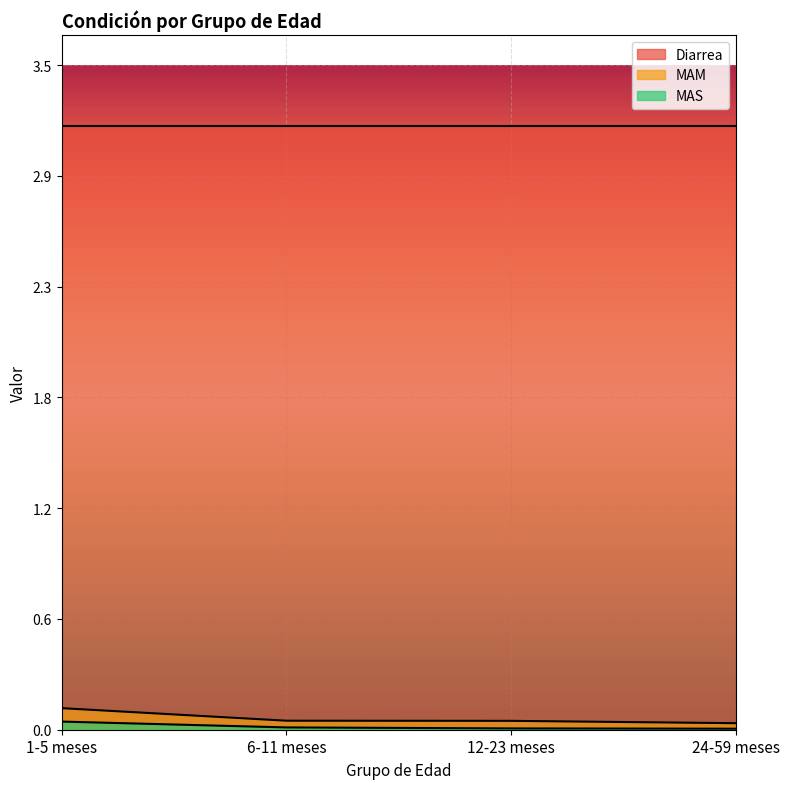

The value of MAM at 1-5 meses is 0.2. True or false?

False